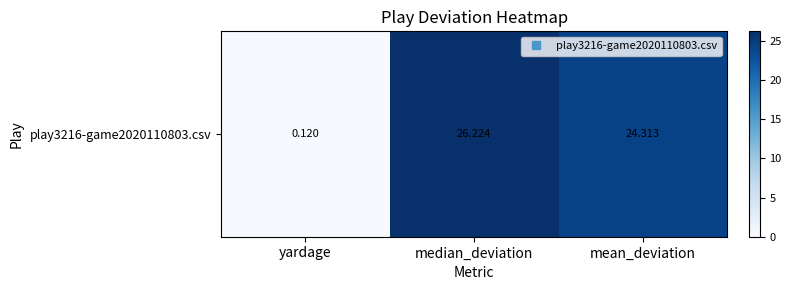

What is the sum of all values?

50.7